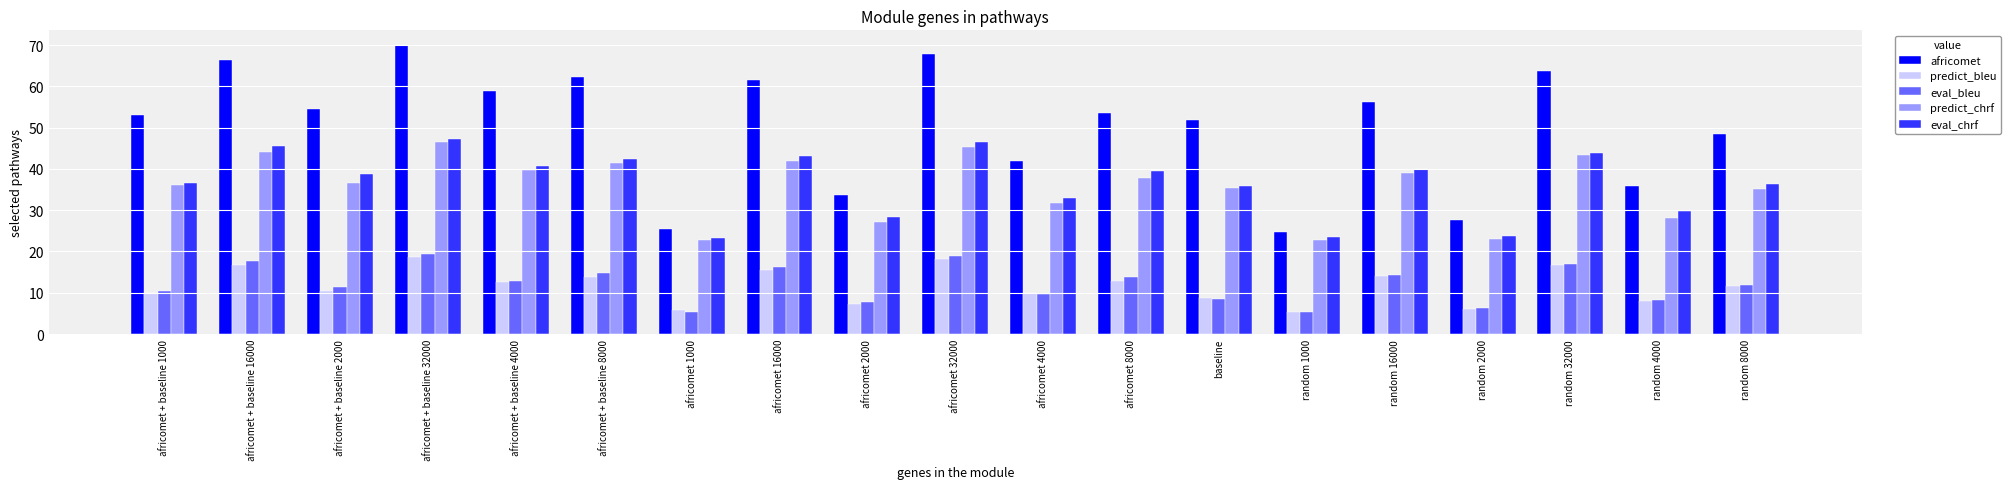

Rank the series at africomet 32000 from lowest to highest value.

predict_bleu, eval_bleu, predict_chrf, eval_chrf, africomet